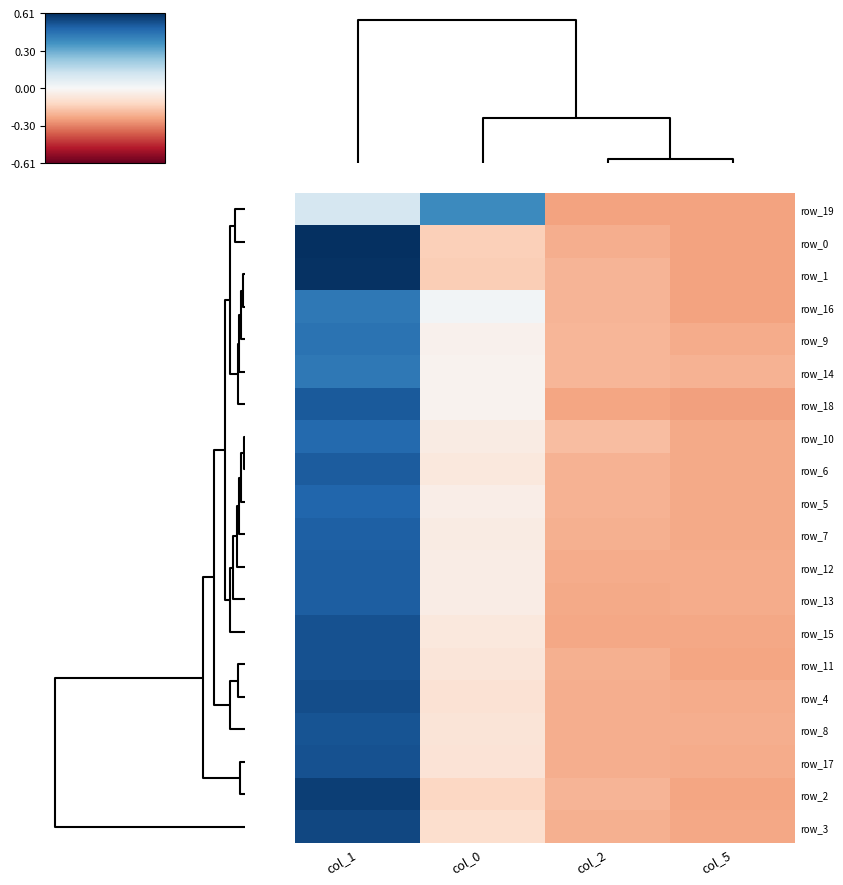

What is the difference between the highest and lowest values at col_1?

0.5